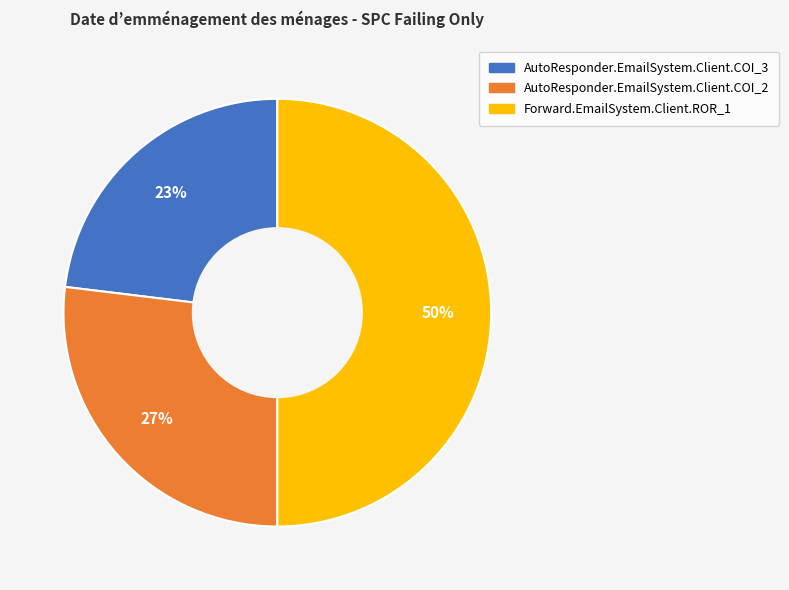

How many slices are in this pie chart?

3